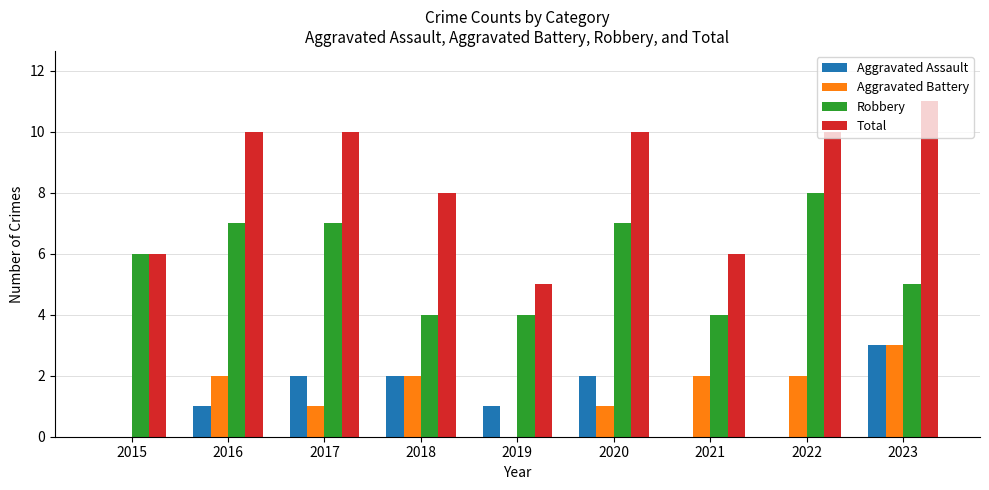

How many data points does each series have?

9